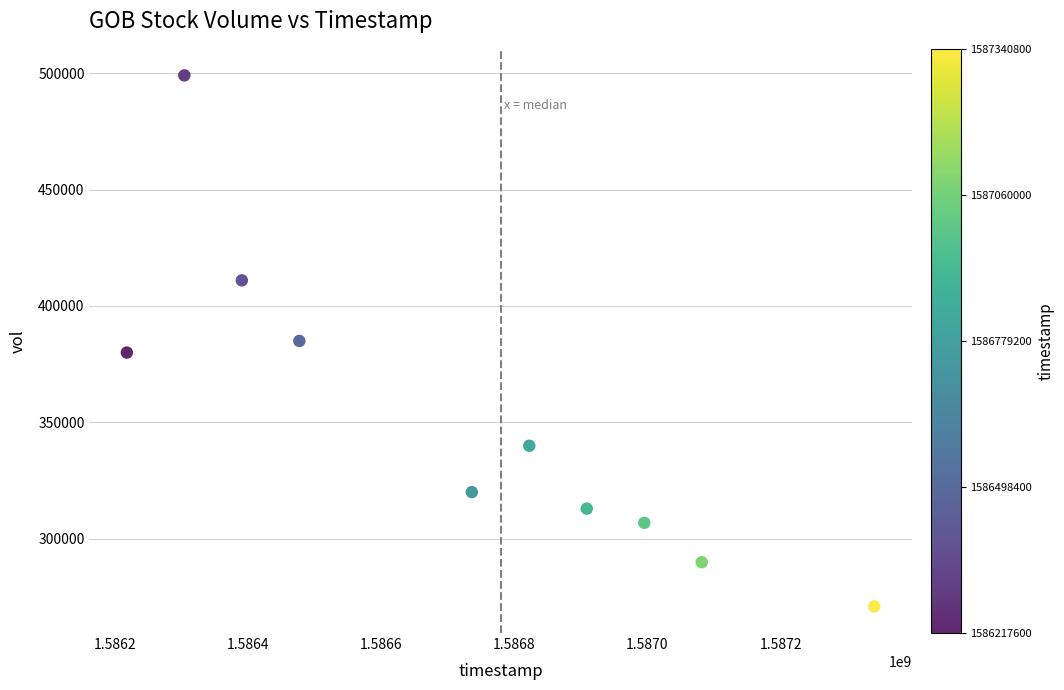

What is the average Y value?

351600